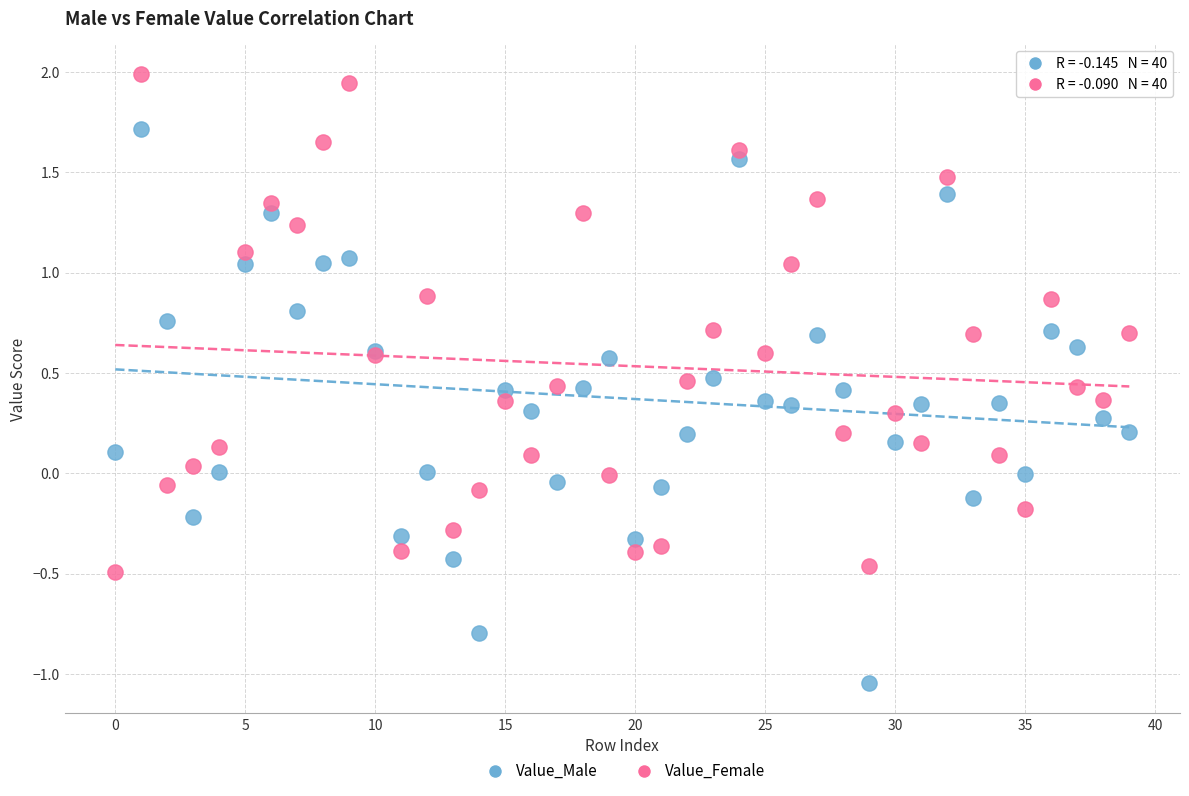

Which series contains the lowest Y value?

Value_Male